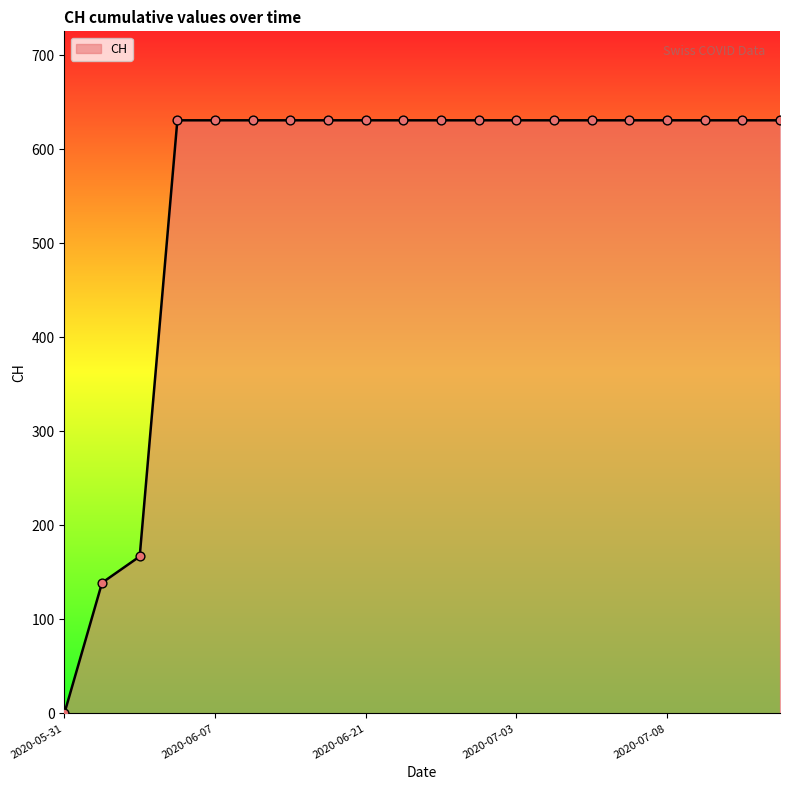

What is the greatest value displayed?

631